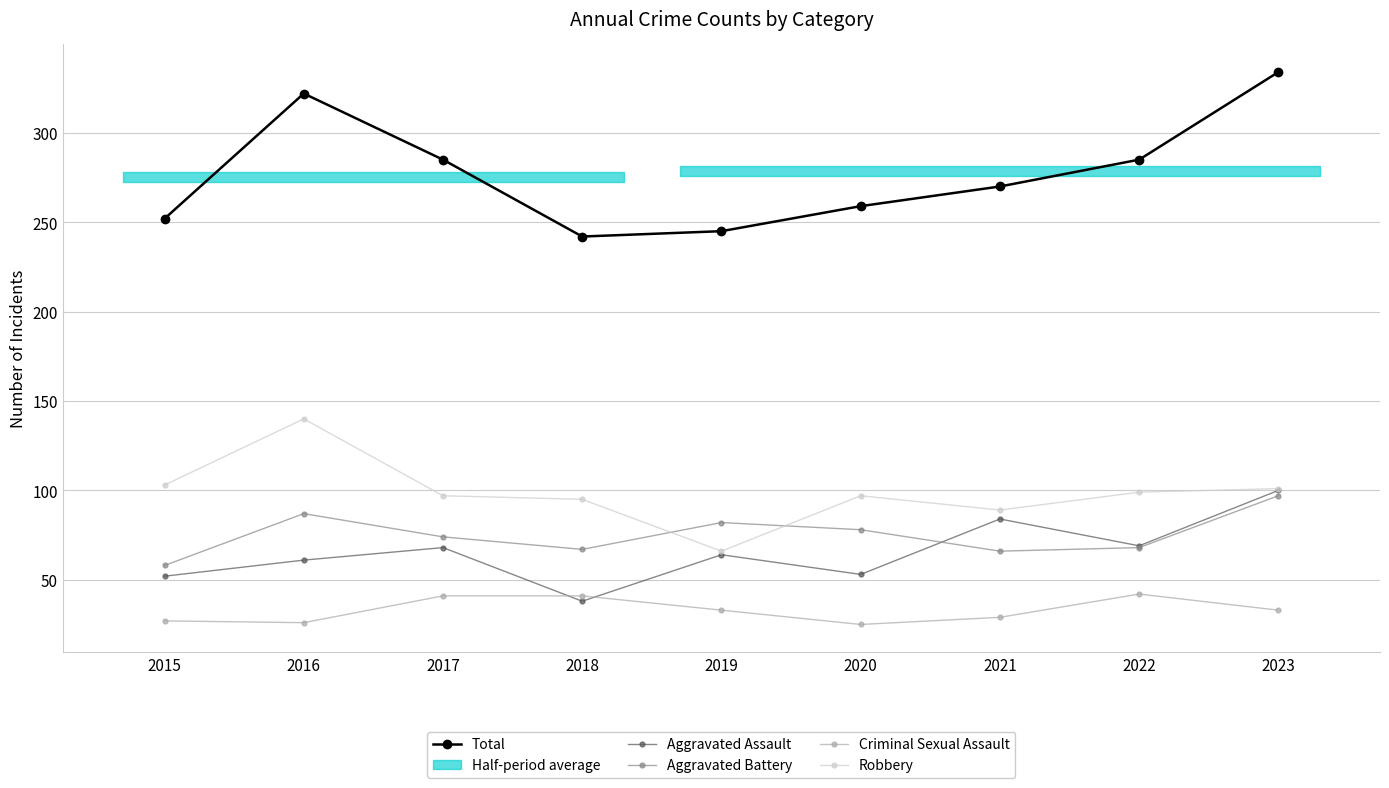

What is the average value of the Criminal Sexual Assault series?

33